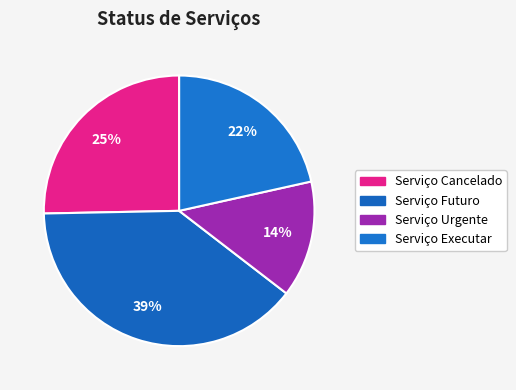

How many segments does this pie chart have?

4